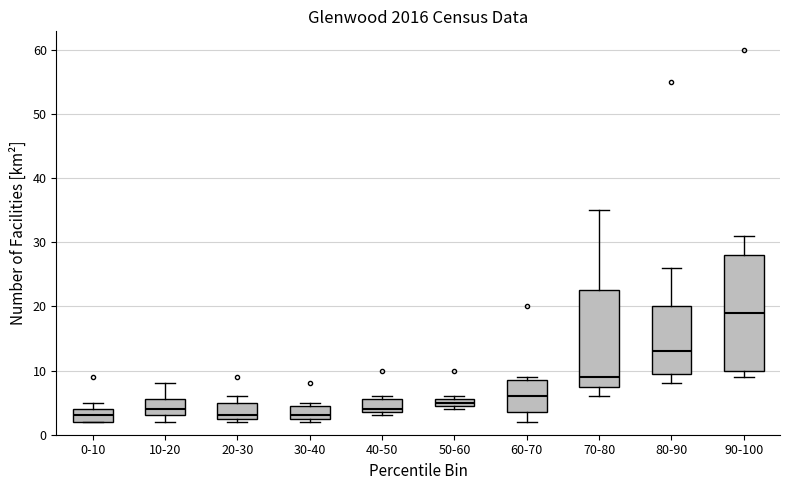

Comparing the boxes themselves (not the whiskers), which one is the tallest?

90-100